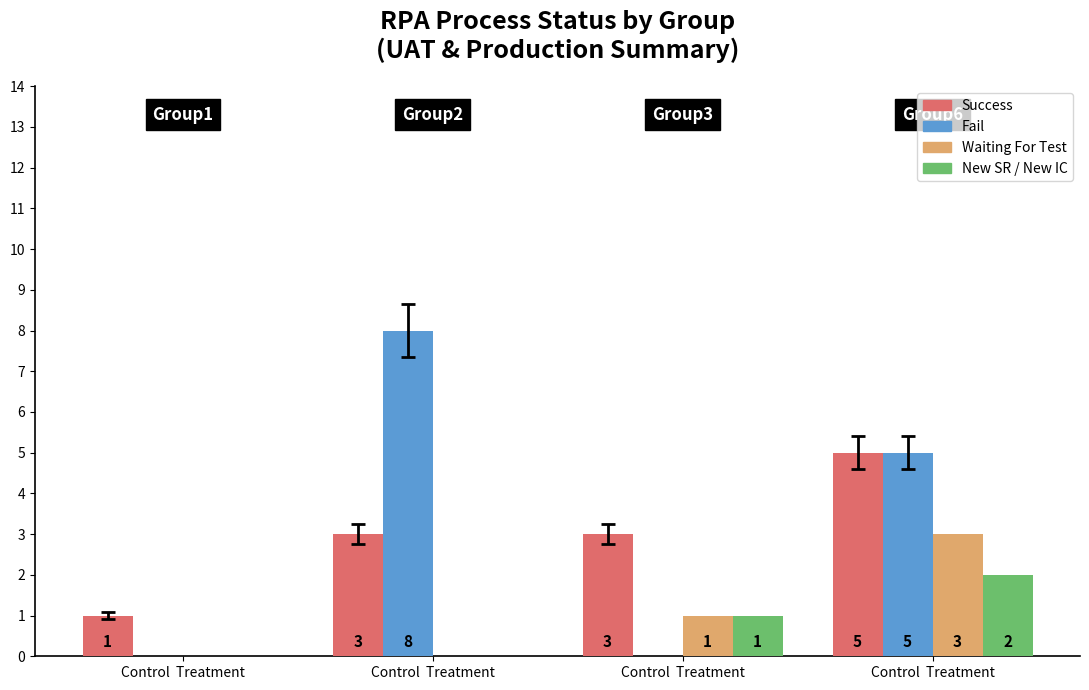

Count the number of data series in this chart.

4